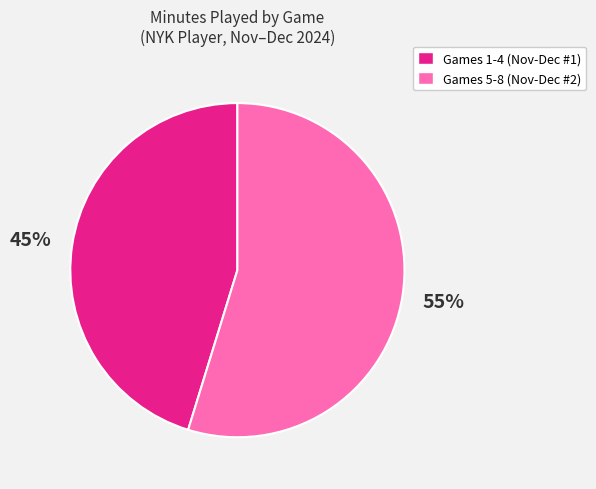

Does any single category account for the majority?

Yes